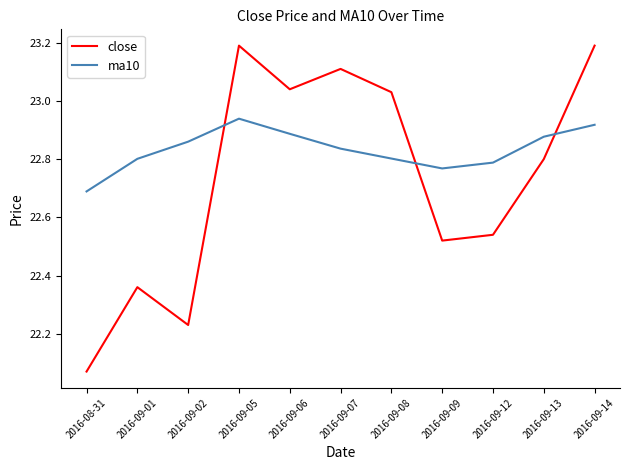

True or false: ma10 has more than 2 points higher than both neighbors.

False